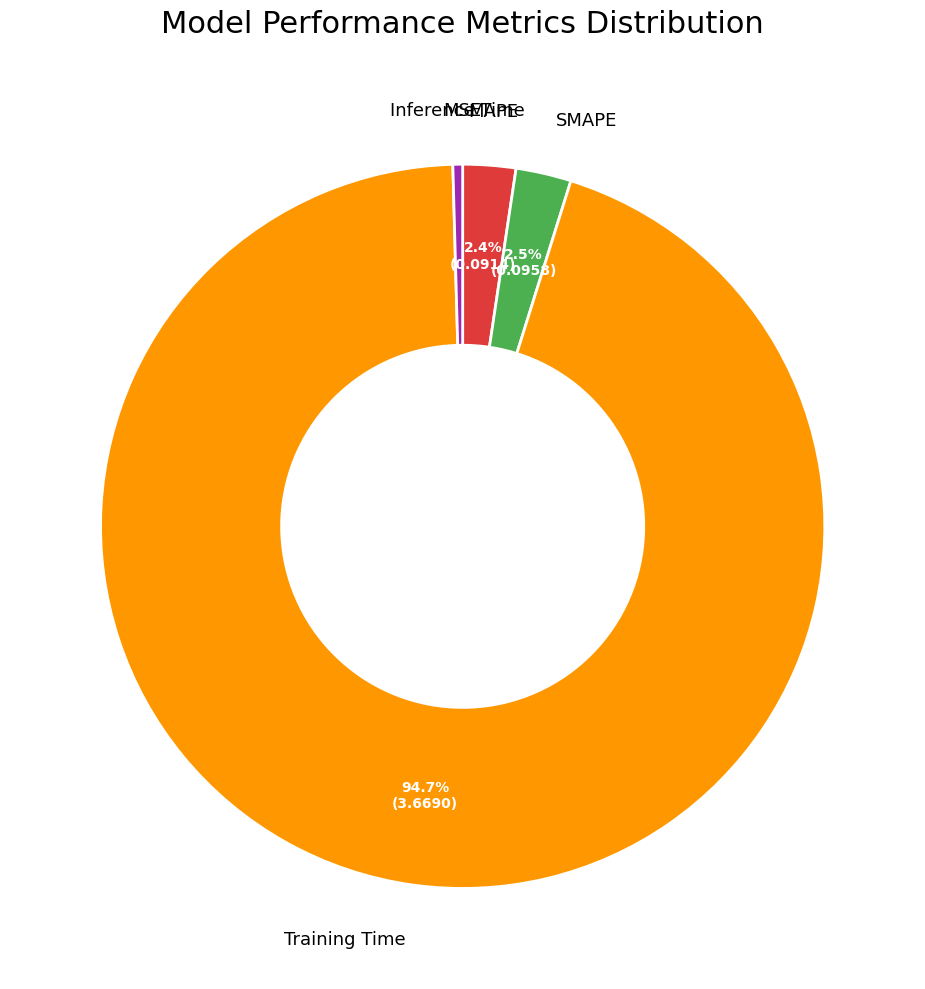

Is there a majority slice in this chart?

Yes